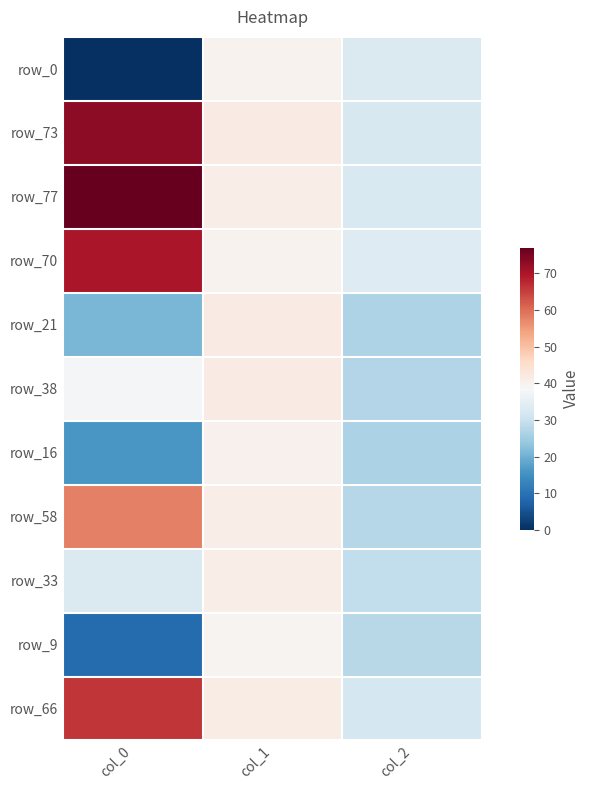

How many distinct data groups are displayed?

11